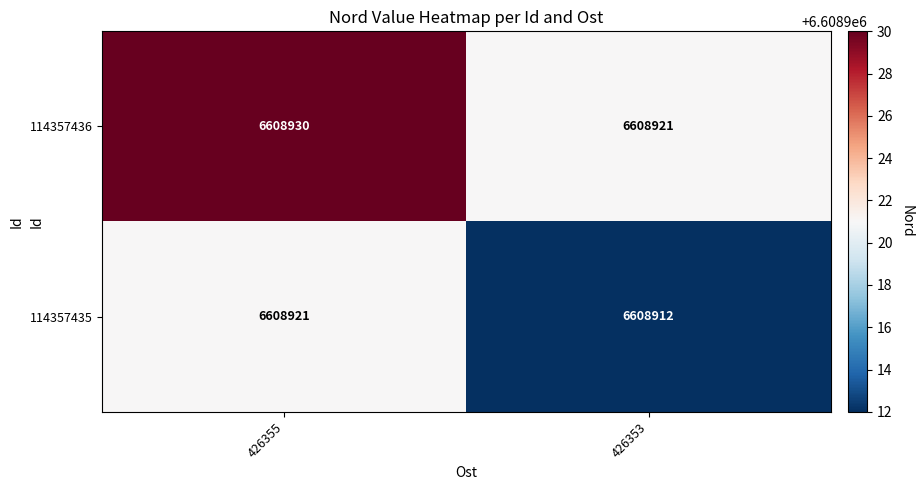

Count the number of data series in this chart.

2